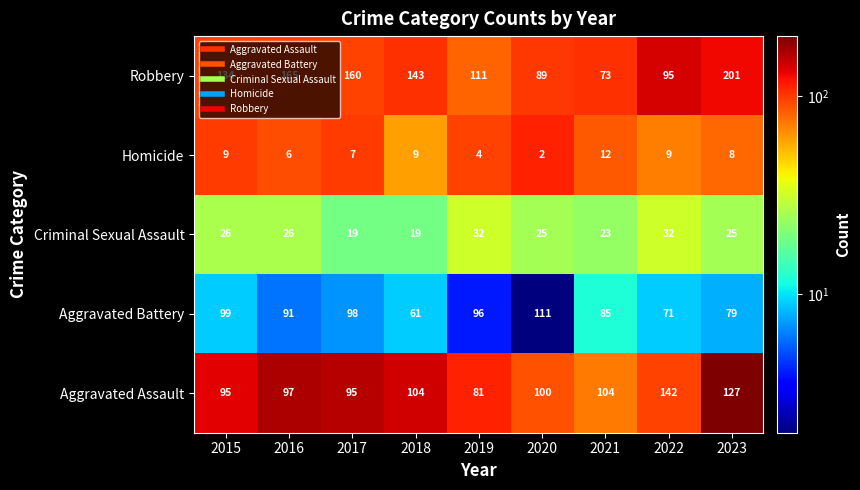

How many values in the Aggravated Assault series are below 100?

4